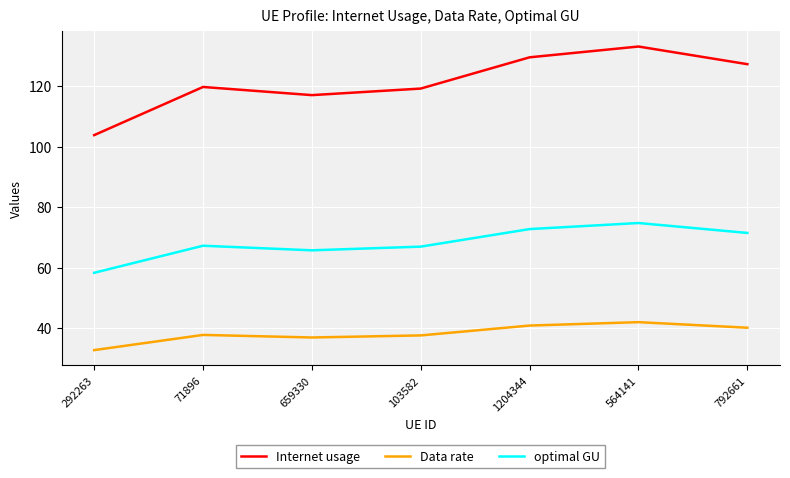

What position from the left is 1204344?

5